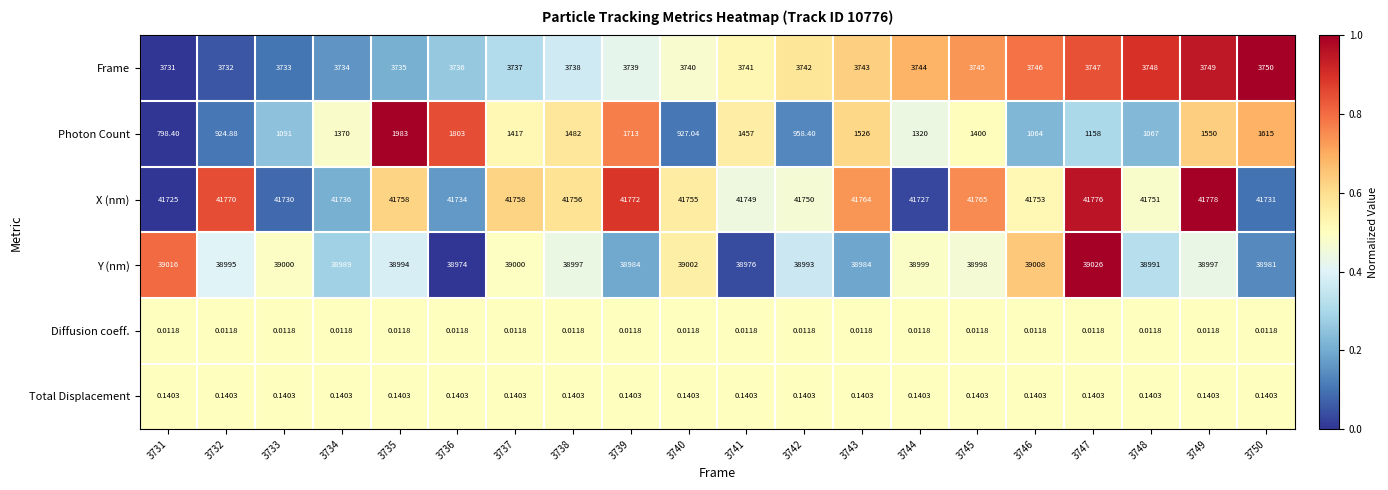

Rank the series at 3741 from lowest to highest value.

Diffusion coeff., Total Displacement, Photon Count, Frame, Y (nm), X (nm)